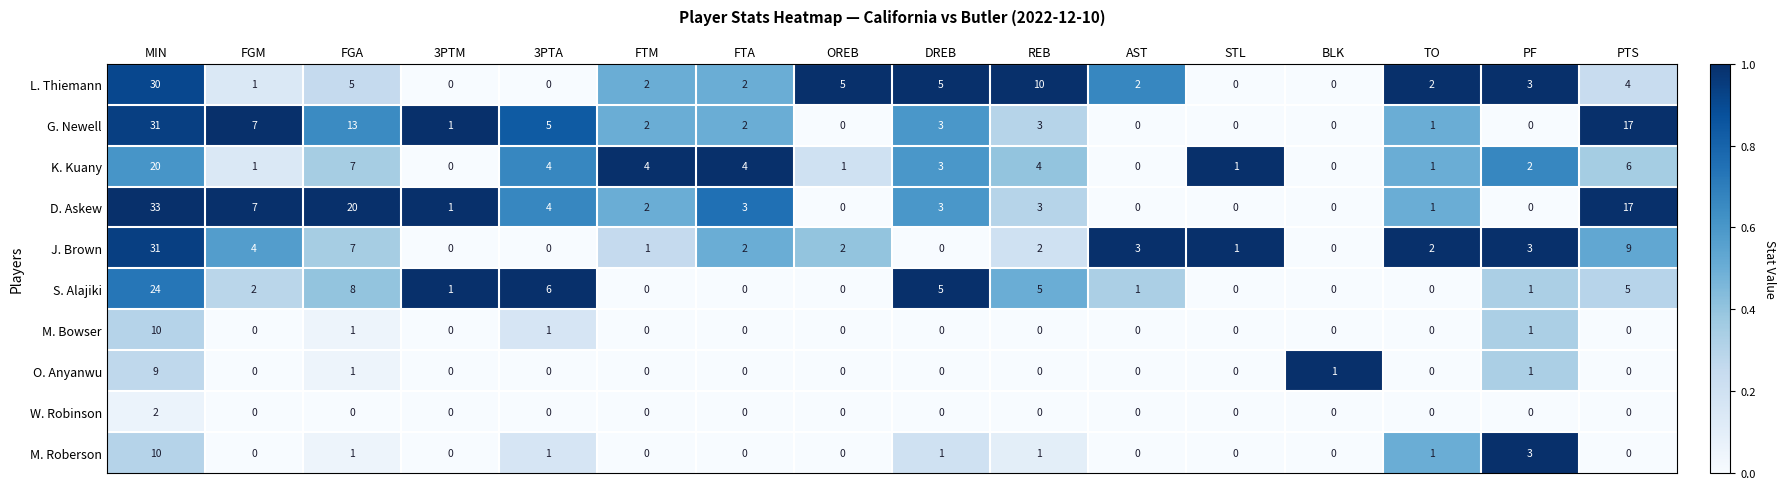

True or false: M. Roberson has a value of -5 at 3PTM.

False